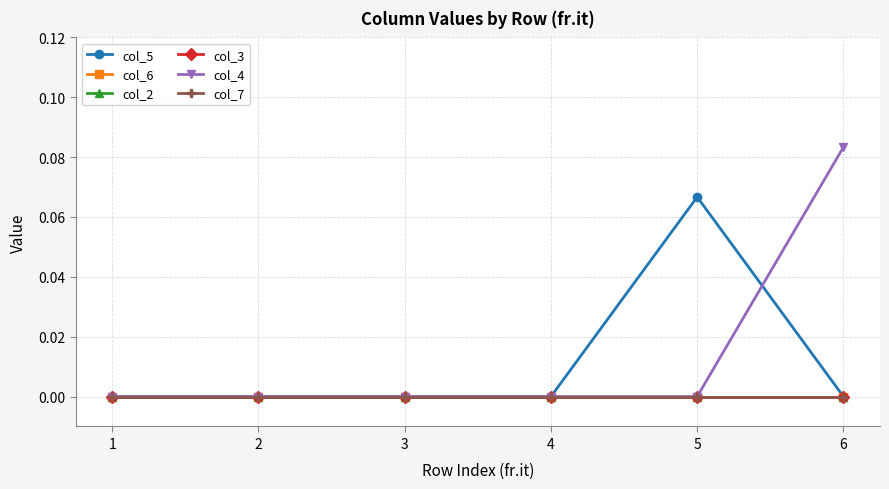

Reading left to right, transcribe all the data shown in this chart.

col_5: 1=0.0	2=0.0	3=0.0	4=0.0	5=0.1	6=0.0
col_6: 1=0.0	2=0.0	3=0.0	4=0.0	5=0.0	6=0.0
col_2: 1=0.0	2=0.0	3=0.0	4=0.0	5=0.0	6=0.0
col_3: 1=0.0	2=0.0	3=0.0	4=0.0	5=0.0	6=0.0
col_4: 1=0.0	2=0.0	3=0.0	4=0.0	5=0.0	6=0.1
col_7: 1=0.0	2=0.0	3=0.0	4=0.0	5=0.0	6=0.0